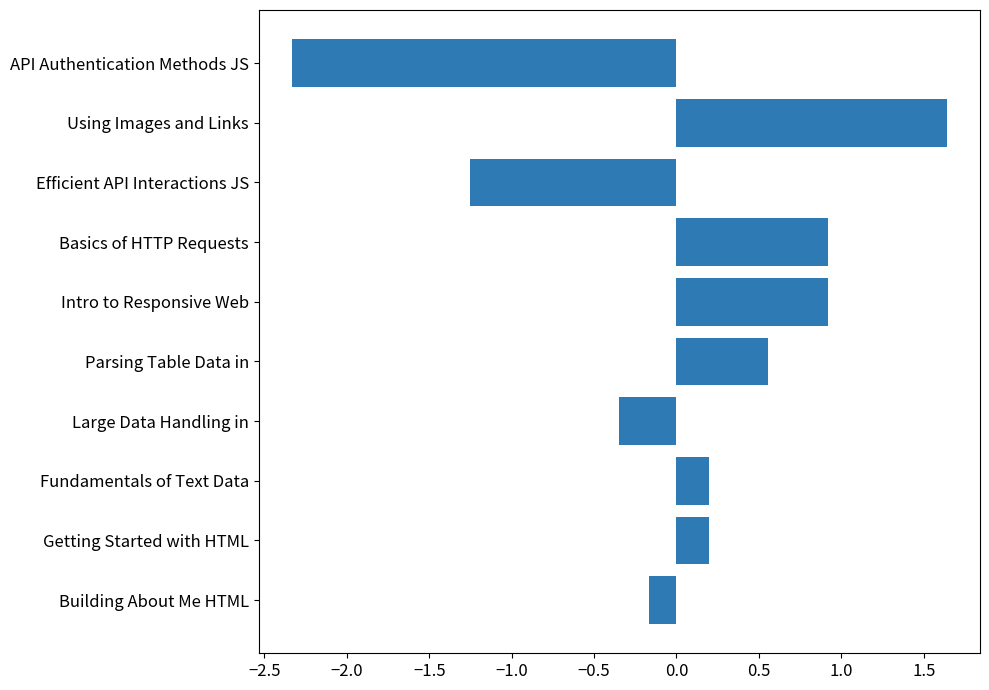

What is the difference between the values at Large Data Handling in and Getting Started with HTML?

0.5